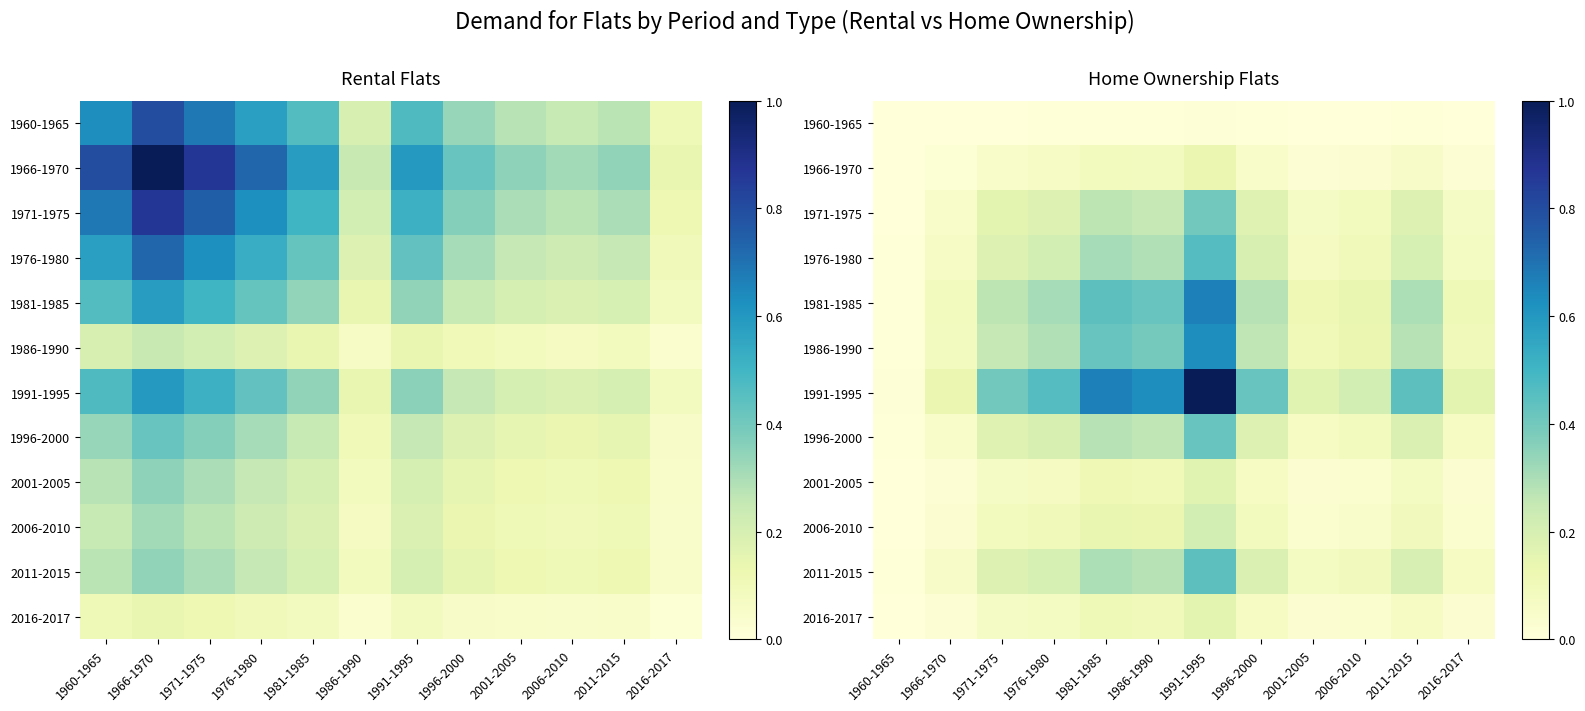

What is the average value of the 1991-1995 series?

0.4